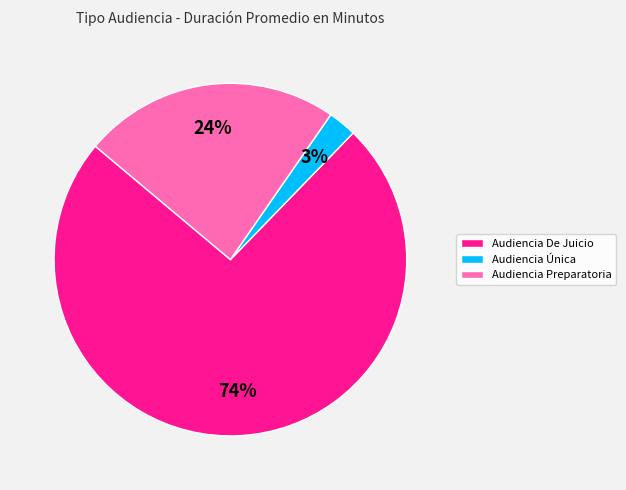

Rank the categories by value from highest to lowest.

Audiencia De Juicio, Audiencia Preparatoria, Audiencia Única